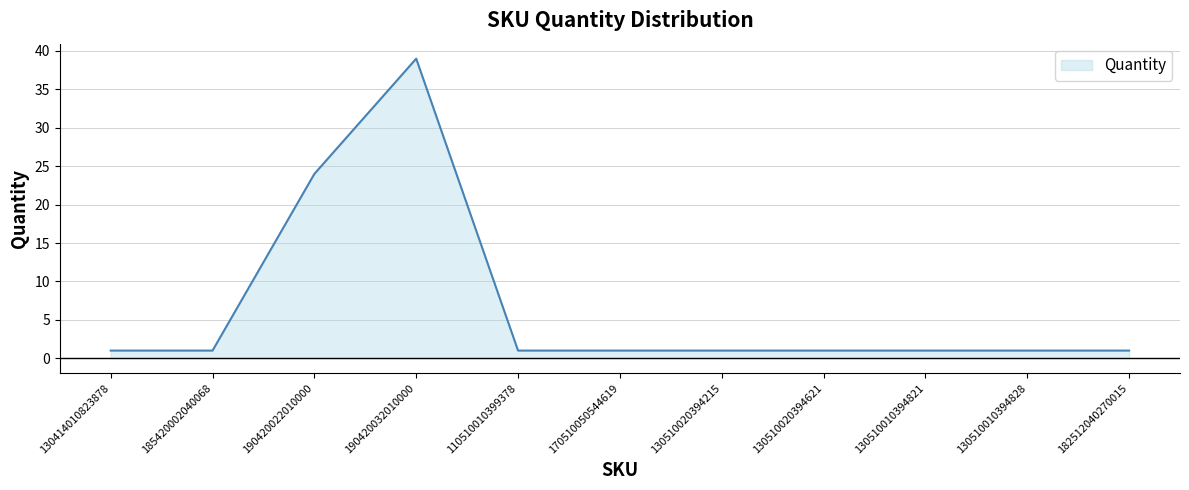

Between 182512040270015 and 190420032010000, which is larger?

190420032010000